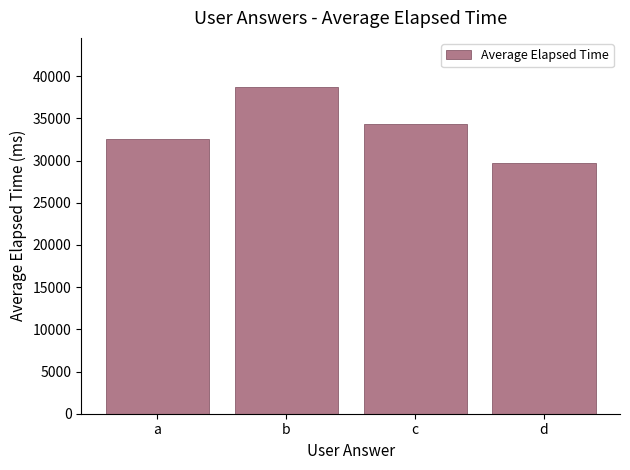

How many data points are less than 34318?

2